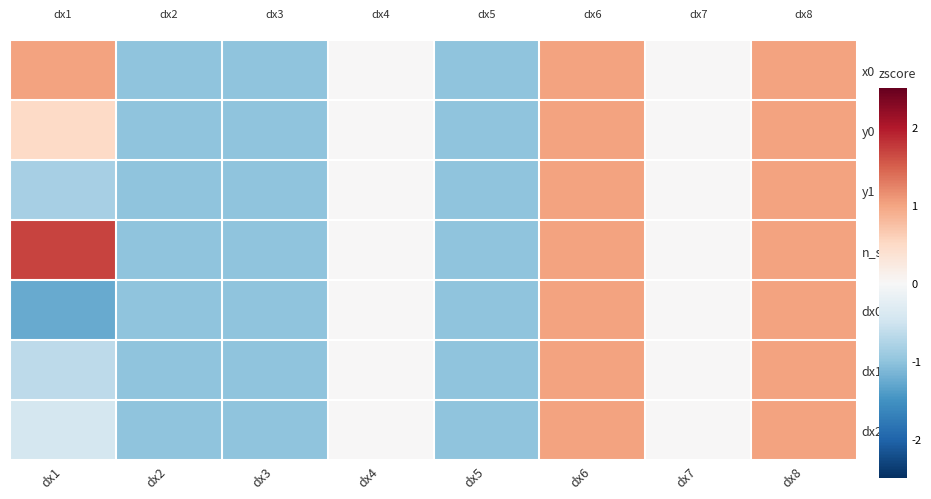

Reading right to left, transcribe all the data shown in this chart.

x0: dx8=1.0	dx7=0.0	dx6=1.0	dx5=-1.0	dx4=0.0	dx3=-1.0	dx2=-1.0	dx1=1.0
y0: dx8=1.0	dx7=0.0	dx6=1.0	dx5=-1.0	dx4=0.0	dx3=-1.0	dx2=-1.0	dx1=0.5
y1: dx8=1.0	dx7=0.0	dx6=1.0	dx5=-1.0	dx4=0.0	dx3=-1.0	dx2=-1.0	dx1=-0.8
n_slc: dx8=1.0	dx7=0.0	dx6=1.0	dx5=-1.0	dx4=0.0	dx3=-1.0	dx2=-1.0	dx1=1.7
dx0: dx8=1.0	dx7=0.0	dx6=1.0	dx5=-1.0	dx4=0.0	dx3=-1.0	dx2=-1.0	dx1=-1.3
dx1: dx8=1.0	dx7=0.0	dx6=1.0	dx5=-1.0	dx4=0.0	dx3=-1.0	dx2=-1.0	dx1=-0.7
dx2: dx8=1.0	dx7=0.0	dx6=1.0	dx5=-1.0	dx4=0.0	dx3=-1.0	dx2=-1.0	dx1=-0.4